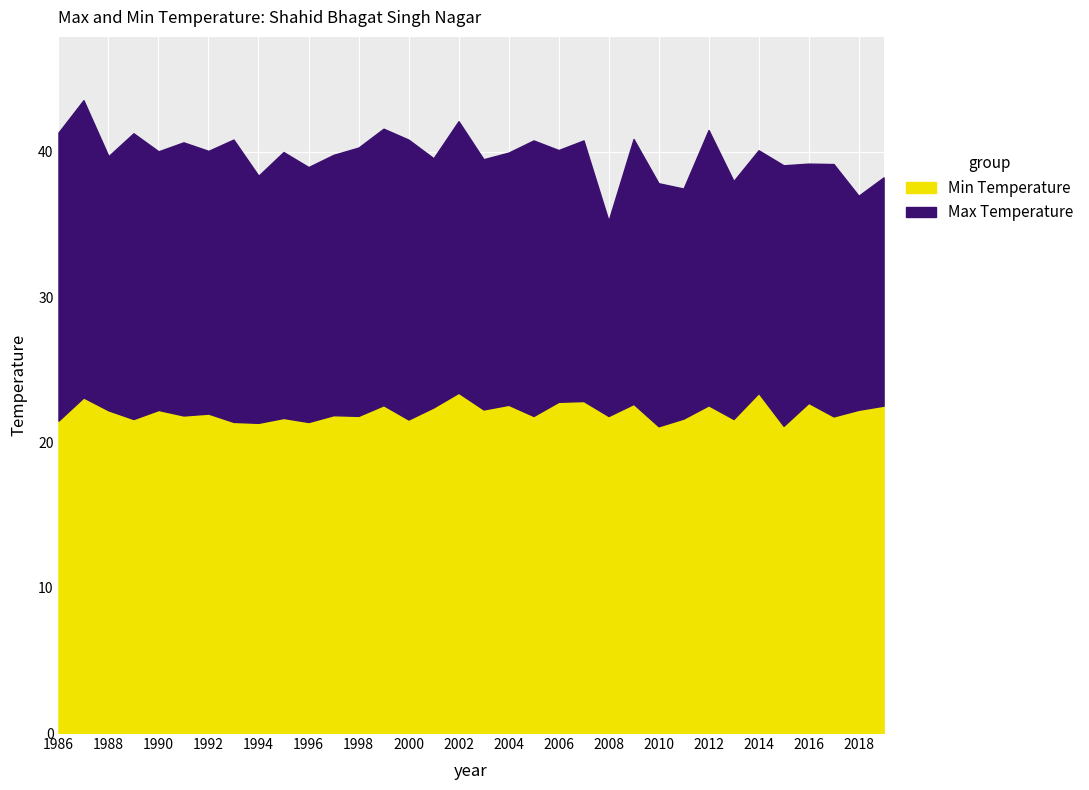

Reading left to right, transcribe all the data shown in this chart.

Max Temperature: 1986=41.3	1987=43.6	1988=39.7	1989=41.3	1990=40.0	1991=40.7	1992=40.1	1993=40.8	1994=38.4	1995=40.0	1996=39.0	1997=39.8	1998=40.3	1999=41.6	2000=40.8	2001=39.6	2002=42.1	2003=39.5	2004=39.9	2005=40.8	2006=40.1	2007=40.8	2008=35.3	2009=40.9	2010=37.8	2011=37.5	2012=41.5	2013=38.0	2014=40.1	2015=39.1	2016=39.2	2017=39.2	2018=37.0	2019=38.2
Min Temperature: 1986=21.5	1987=23.1	1988=22.2	1989=21.6	1990=22.2	1991=21.9	1992=22.0	1993=21.4	1994=21.3	1995=21.7	1996=21.4	1997=21.9	1998=21.8	1999=22.6	2000=21.6	2001=22.4	2002=23.4	2003=22.3	2004=22.6	2005=21.8	2006=22.8	2007=22.9	2008=21.8	2009=22.6	2010=21.1	2011=21.6	2012=22.6	2013=21.6	2014=23.4	2015=21.1	2016=22.7	2017=21.8	2018=22.2	2019=22.5